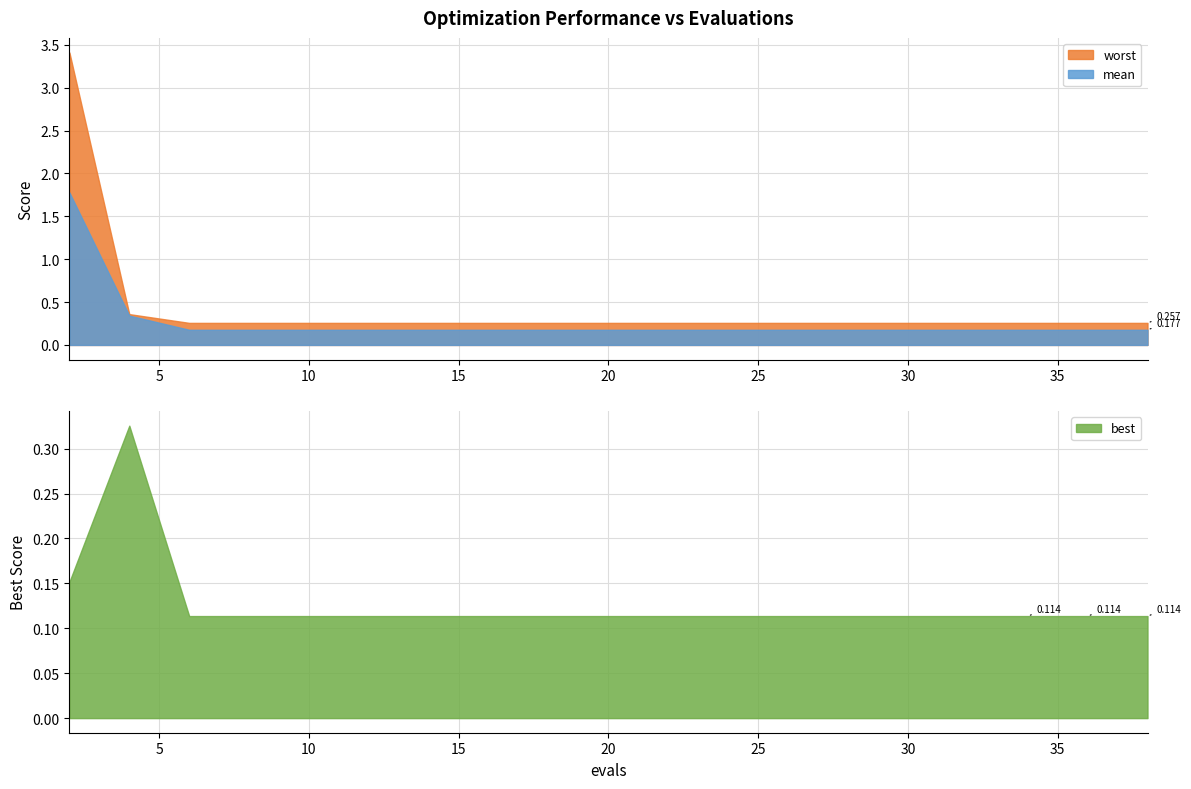

How many lines are shown in the chart?

3